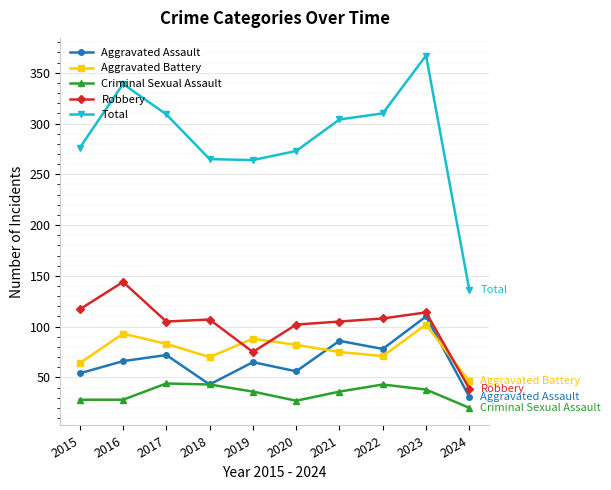

How many interior local peaks does the Criminal Sexual Assault series have?

2